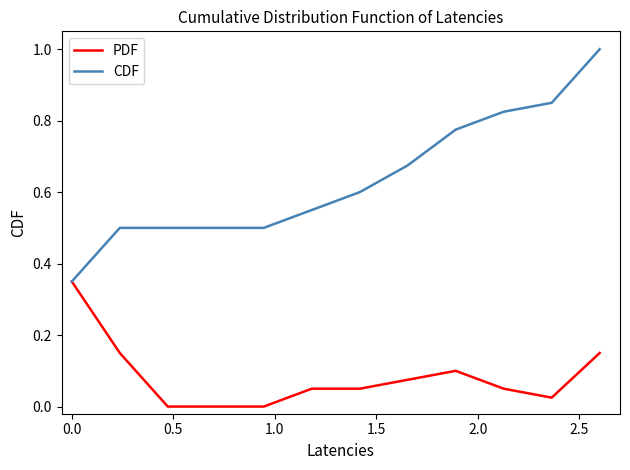

Which series has the largest total across all categories?

CDF